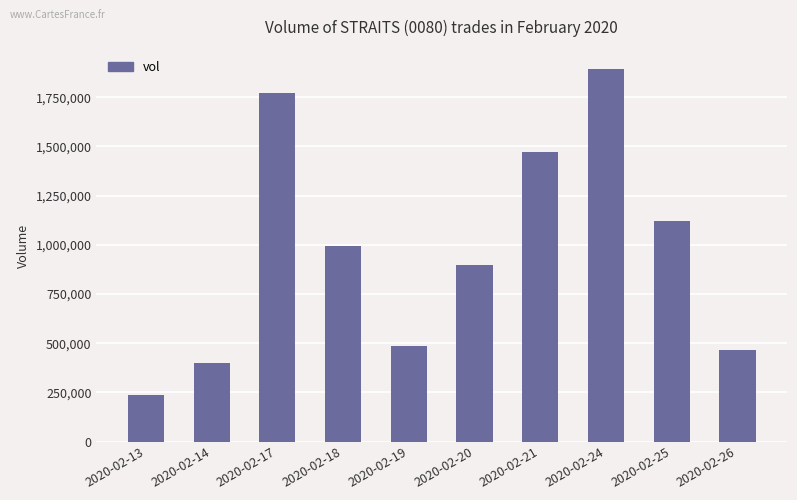

List the labels in order of value, largest first.

2020-02-24, 2020-02-17, 2020-02-21, 2020-02-25, 2020-02-18, 2020-02-20, 2020-02-19, 2020-02-26, 2020-02-14, 2020-02-13